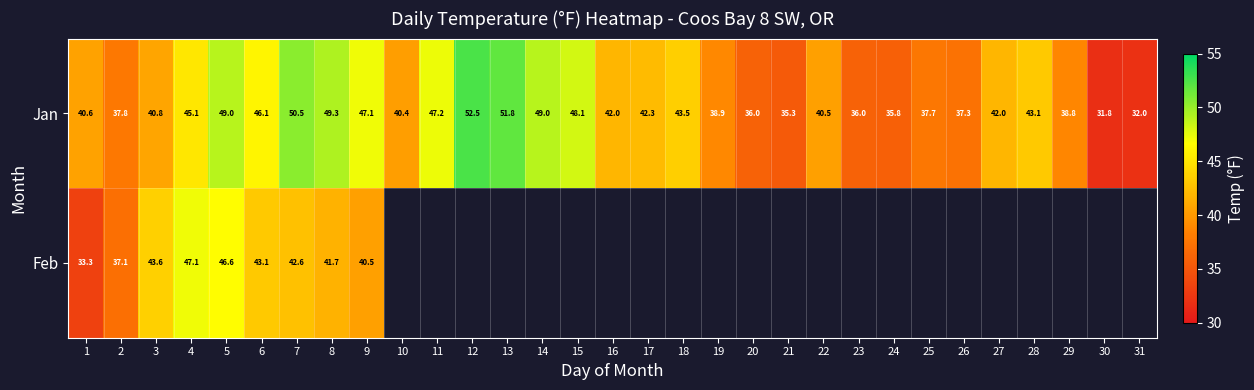

What is the total value across all series at 2?

74.9